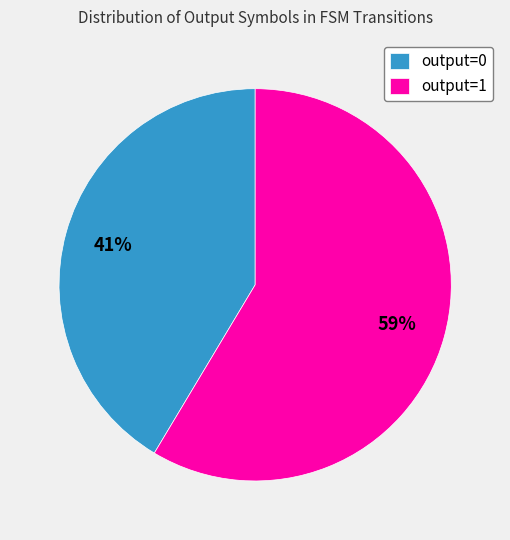

Between output=0 and output=1, which is larger?

output=1